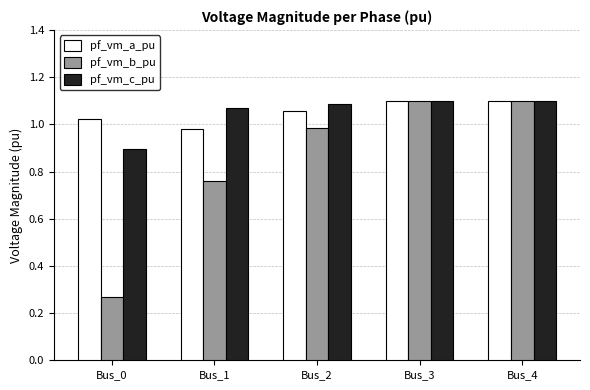

Which series has the widest spread of values?

pf_vm_b_pu